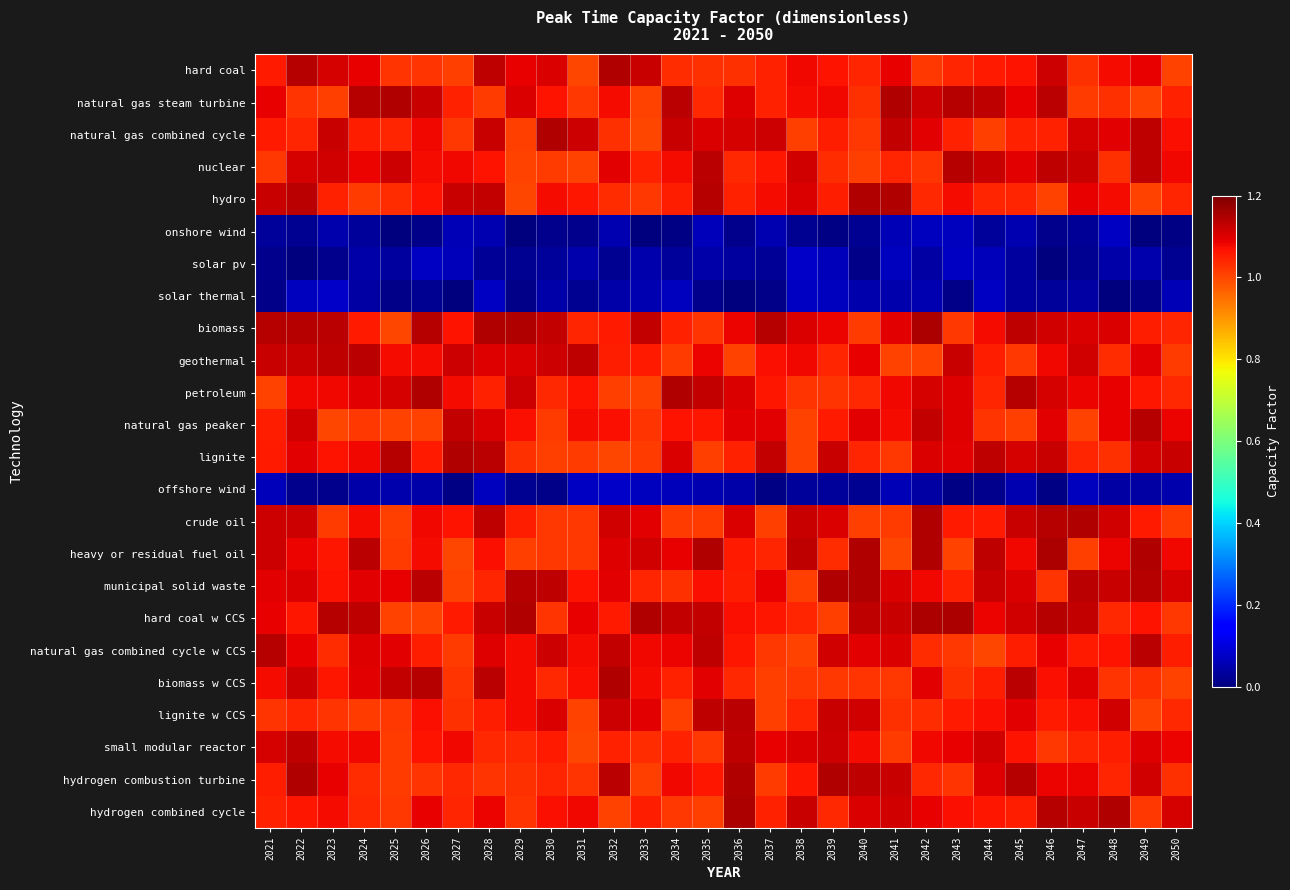

Reading left to right, transcribe all the data shown in this chart.

hard coal: 2021=1.1	2022=1.1	2023=1.1	2024=1.1	2025=1.0	2026=1.0	2027=1.0	2028=1.1	2029=1.1	2030=1.1	2031=1.0	2032=1.1	2033=1.1	2034=1.0	2035=1.0	2036=1.0	2037=1.0	2038=1.1	2039=1.1	2040=1.0	2041=1.1	2042=1.0	2043=1.0	2044=1.1	2045=1.1	2046=1.1	2047=1.0	2048=1.1	2049=1.1	2050=1.0
natural gas steam turbine: 2021=1.1	2022=1.0	2023=1.0	2024=1.1	2025=1.1	2026=1.1	2027=1.0	2028=1.0	2029=1.1	2030=1.1	2031=1.0	2032=1.1	2033=1.0	2034=1.1	2035=1.0	2036=1.1	2037=1.0	2038=1.1	2039=1.1	2040=1.0	2041=1.1	2042=1.1	2043=1.1	2044=1.1	2045=1.1	2046=1.1	2047=1.0	2048=1.0	2049=1.0	2050=1.0
natural gas combined cycle: 2021=1.1	2022=1.0	2023=1.1	2024=1.1	2025=1.0	2026=1.1	2027=1.0	2028=1.1	2029=1.0	2030=1.1	2031=1.1	2032=1.0	2033=1.0	2034=1.1	2035=1.1	2036=1.1	2037=1.1	2038=1.0	2039=1.1	2040=1.0	2041=1.1	2042=1.1	2043=1.0	2044=1.0	2045=1.0	2046=1.0	2047=1.1	2048=1.1	2049=1.1	2050=1.1
nuclear: 2021=1.0	2022=1.1	2023=1.1	2024=1.1	2025=1.1	2026=1.1	2027=1.1	2028=1.1	2029=1.0	2030=1.0	2031=1.0	2032=1.1	2033=1.0	2034=1.1	2035=1.1	2036=1.0	2037=1.1	2038=1.1	2039=1.0	2040=1.0	2041=1.0	2042=1.0	2043=1.1	2044=1.1	2045=1.1	2046=1.1	2047=1.1	2048=1.0	2049=1.1	2050=1.1
hydro: 2021=1.1	2022=1.1	2023=1.0	2024=1.0	2025=1.0	2026=1.1	2027=1.1	2028=1.1	2029=1.0	2030=1.1	2031=1.1	2032=1.0	2033=1.0	2034=1.1	2035=1.1	2036=1.0	2037=1.1	2038=1.1	2039=1.1	2040=1.1	2041=1.1	2042=1.0	2043=1.1	2044=1.0	2045=1.0	2046=1.0	2047=1.1	2048=1.1	2049=1.0	2050=1.0
onshore wind: 2021=0.0	2022=0.0	2023=0.1	2024=0.0	2025=0.0	2026=0.0	2027=0.1	2028=0.1	2029=0.0	2030=0.0	2031=0.0	2032=0.1	2033=0.0	2034=0.0	2035=0.1	2036=0.0	2037=0.1	2038=0.0	2039=0.0	2040=0.0	2041=0.1	2042=0.1	2043=0.1	2044=0.0	2045=0.1	2046=0.0	2047=0.0	2048=0.1	2049=0.0	2050=0.0
solar pv: 2021=0.0	2022=0.0	2023=0.0	2024=0.0	2025=0.0	2026=0.1	2027=0.1	2028=0.0	2029=0.0	2030=0.0	2031=0.0	2032=0.0	2033=0.0	2034=0.0	2035=0.0	2036=0.0	2037=0.0	2038=0.1	2039=0.1	2040=0.0	2041=0.1	2042=0.0	2043=0.1	2044=0.1	2045=0.0	2046=0.0	2047=0.0	2048=0.0	2049=0.1	2050=0.0
solar thermal: 2021=0.0	2022=0.1	2023=0.1	2024=0.0	2025=0.0	2026=0.0	2027=0.0	2028=0.1	2029=0.0	2030=0.0	2031=0.0	2032=0.0	2033=0.1	2034=0.1	2035=0.0	2036=0.0	2037=0.0	2038=0.1	2039=0.1	2040=0.0	2041=0.0	2042=0.1	2043=0.0	2044=0.1	2045=0.0	2046=0.0	2047=0.0	2048=0.0	2049=0.0	2050=0.1
biomass: 2021=1.1	2022=1.1	2023=1.1	2024=1.1	2025=1.0	2026=1.1	2027=1.1	2028=1.1	2029=1.1	2030=1.1	2031=1.0	2032=1.1	2033=1.1	2034=1.0	2035=1.0	2036=1.1	2037=1.1	2038=1.1	2039=1.1	2040=1.0	2041=1.1	2042=1.1	2043=1.0	2044=1.1	2045=1.1	2046=1.1	2047=1.1	2048=1.1	2049=1.1	2050=1.0
geothermal: 2021=1.1	2022=1.1	2023=1.1	2024=1.1	2025=1.1	2026=1.1	2027=1.1	2028=1.1	2029=1.1	2030=1.1	2031=1.1	2032=1.1	2033=1.1	2034=1.0	2035=1.1	2036=1.0	2037=1.1	2038=1.1	2039=1.0	2040=1.1	2041=1.0	2042=1.0	2043=1.1	2044=1.1	2045=1.0	2046=1.1	2047=1.1	2048=1.0	2049=1.1	2050=1.0
petroleum: 2021=1.0	2022=1.1	2023=1.1	2024=1.1	2025=1.1	2026=1.1	2027=1.1	2028=1.0	2029=1.1	2030=1.0	2031=1.1	2032=1.0	2033=1.0	2034=1.1	2035=1.1	2036=1.1	2037=1.1	2038=1.0	2039=1.0	2040=1.0	2041=1.1	2042=1.1	2043=1.1	2044=1.0	2045=1.1	2046=1.1	2047=1.1	2048=1.1	2049=1.1	2050=1.0
natural gas peaker: 2021=1.1	2022=1.1	2023=1.0	2024=1.0	2025=1.0	2026=1.0	2027=1.1	2028=1.1	2029=1.1	2030=1.0	2031=1.1	2032=1.1	2033=1.0	2034=1.1	2035=1.1	2036=1.1	2037=1.1	2038=1.0	2039=1.1	2040=1.1	2041=1.1	2042=1.1	2043=1.1	2044=1.0	2045=1.0	2046=1.1	2047=1.0	2048=1.1	2049=1.1	2050=1.1
lignite: 2021=1.1	2022=1.1	2023=1.1	2024=1.1	2025=1.1	2026=1.1	2027=1.1	2028=1.1	2029=1.0	2030=1.0	2031=1.0	2032=1.0	2033=1.0	2034=1.1	2035=1.0	2036=1.0	2037=1.1	2038=1.0	2039=1.1	2040=1.0	2041=1.0	2042=1.1	2043=1.1	2044=1.1	2045=1.1	2046=1.1	2047=1.0	2048=1.0	2049=1.1	2050=1.1
offshore wind: 2021=0.1	2022=0.0	2023=0.0	2024=0.0	2025=0.0	2026=0.0	2027=0.0	2028=0.1	2029=0.0	2030=0.0	2031=0.1	2032=0.1	2033=0.1	2034=0.1	2035=0.1	2036=0.0	2037=0.0	2038=0.0	2039=0.0	2040=0.0	2041=0.1	2042=0.0	2043=0.0	2044=0.0	2045=0.1	2046=0.0	2047=0.1	2048=0.0	2049=0.0	2050=0.0
crude oil: 2021=1.1	2022=1.1	2023=1.0	2024=1.1	2025=1.0	2026=1.1	2027=1.1	2028=1.1	2029=1.1	2030=1.0	2031=1.0	2032=1.1	2033=1.1	2034=1.0	2035=1.0	2036=1.1	2037=1.0	2038=1.1	2039=1.1	2040=1.0	2041=1.0	2042=1.1	2043=1.1	2044=1.1	2045=1.1	2046=1.1	2047=1.1	2048=1.1	2049=1.1	2050=1.0
heavy or residual fuel oil: 2021=1.1	2022=1.1	2023=1.1	2024=1.1	2025=1.0	2026=1.1	2027=1.0	2028=1.1	2029=1.0	2030=1.0	2031=1.0	2032=1.1	2033=1.1	2034=1.1	2035=1.1	2036=1.1	2037=1.0	2038=1.1	2039=1.0	2040=1.1	2041=1.0	2042=1.1	2043=1.0	2044=1.1	2045=1.1	2046=1.1	2047=1.0	2048=1.1	2049=1.1	2050=1.1
municipal solid waste: 2021=1.1	2022=1.1	2023=1.1	2024=1.1	2025=1.1	2026=1.1	2027=1.0	2028=1.0	2029=1.1	2030=1.1	2031=1.1	2032=1.1	2033=1.0	2034=1.0	2035=1.1	2036=1.1	2037=1.1	2038=1.0	2039=1.1	2040=1.1	2041=1.1	2042=1.1	2043=1.0	2044=1.1	2045=1.1	2046=1.0	2047=1.1	2048=1.1	2049=1.1	2050=1.1
hard coal w CCS: 2021=1.1	2022=1.1	2023=1.1	2024=1.1	2025=1.0	2026=1.0	2027=1.1	2028=1.1	2029=1.1	2030=1.0	2031=1.1	2032=1.1	2033=1.1	2034=1.1	2035=1.1	2036=1.1	2037=1.1	2038=1.0	2039=1.0	2040=1.1	2041=1.1	2042=1.1	2043=1.1	2044=1.1	2045=1.1	2046=1.1	2047=1.1	2048=1.0	2049=1.1	2050=1.0
natural gas combined cycle w CCS: 2021=1.1	2022=1.1	2023=1.0	2024=1.1	2025=1.1	2026=1.1	2027=1.0	2028=1.1	2029=1.1	2030=1.1	2031=1.1	2032=1.1	2033=1.1	2034=1.1	2035=1.1	2036=1.1	2037=1.0	2038=1.0	2039=1.1	2040=1.1	2041=1.1	2042=1.0	2043=1.0	2044=1.0	2045=1.1	2046=1.1	2047=1.1	2048=1.1	2049=1.1	2050=1.1
biomass w CCS: 2021=1.1	2022=1.1	2023=1.1	2024=1.1	2025=1.1	2026=1.1	2027=1.0	2028=1.1	2029=1.1	2030=1.0	2031=1.1	2032=1.1	2033=1.1	2034=1.0	2035=1.1	2036=1.0	2037=1.0	2038=1.0	2039=1.0	2040=1.0	2041=1.0	2042=1.1	2043=1.0	2044=1.1	2045=1.1	2046=1.1	2047=1.1	2048=1.0	2049=1.0	2050=1.0
lignite w CCS: 2021=1.0	2022=1.0	2023=1.0	2024=1.0	2025=1.0	2026=1.1	2027=1.0	2028=1.1	2029=1.1	2030=1.1	2031=1.0	2032=1.1	2033=1.1	2034=1.0	2035=1.1	2036=1.1	2037=1.0	2038=1.0	2039=1.1	2040=1.1	2041=1.0	2042=1.0	2043=1.1	2044=1.1	2045=1.1	2046=1.1	2047=1.1	2048=1.1	2049=1.0	2050=1.0
small modular reactor: 2021=1.1	2022=1.1	2023=1.1	2024=1.1	2025=1.0	2026=1.1	2027=1.1	2028=1.0	2029=1.0	2030=1.1	2031=1.0	2032=1.0	2033=1.0	2034=1.0	2035=1.0	2036=1.1	2037=1.1	2038=1.1	2039=1.1	2040=1.1	2041=1.0	2042=1.1	2043=1.1	2044=1.1	2045=1.1	2046=1.0	2047=1.0	2048=1.1	2049=1.1	2050=1.1
hydrogen combustion turbine: 2021=1.1	2022=1.1	2023=1.1	2024=1.0	2025=1.0	2026=1.0	2027=1.0	2028=1.0	2029=1.0	2030=1.0	2031=1.0	2032=1.1	2033=1.0	2034=1.1	2035=1.1	2036=1.1	2037=1.0	2038=1.1	2039=1.1	2040=1.1	2041=1.1	2042=1.0	2043=1.0	2044=1.1	2045=1.1	2046=1.1	2047=1.1	2048=1.0	2049=1.1	2050=1.0
hydrogen combined cycle: 2021=1.0	2022=1.1	2023=1.1	2024=1.0	2025=1.0	2026=1.1	2027=1.0	2028=1.1	2029=1.0	2030=1.1	2031=1.1	2032=1.0	2033=1.1	2034=1.0	2035=1.0	2036=1.1	2037=1.0	2038=1.1	2039=1.0	2040=1.1	2041=1.1	2042=1.1	2043=1.1	2044=1.1	2045=1.1	2046=1.1	2047=1.1	2048=1.1	2049=1.0	2050=1.1